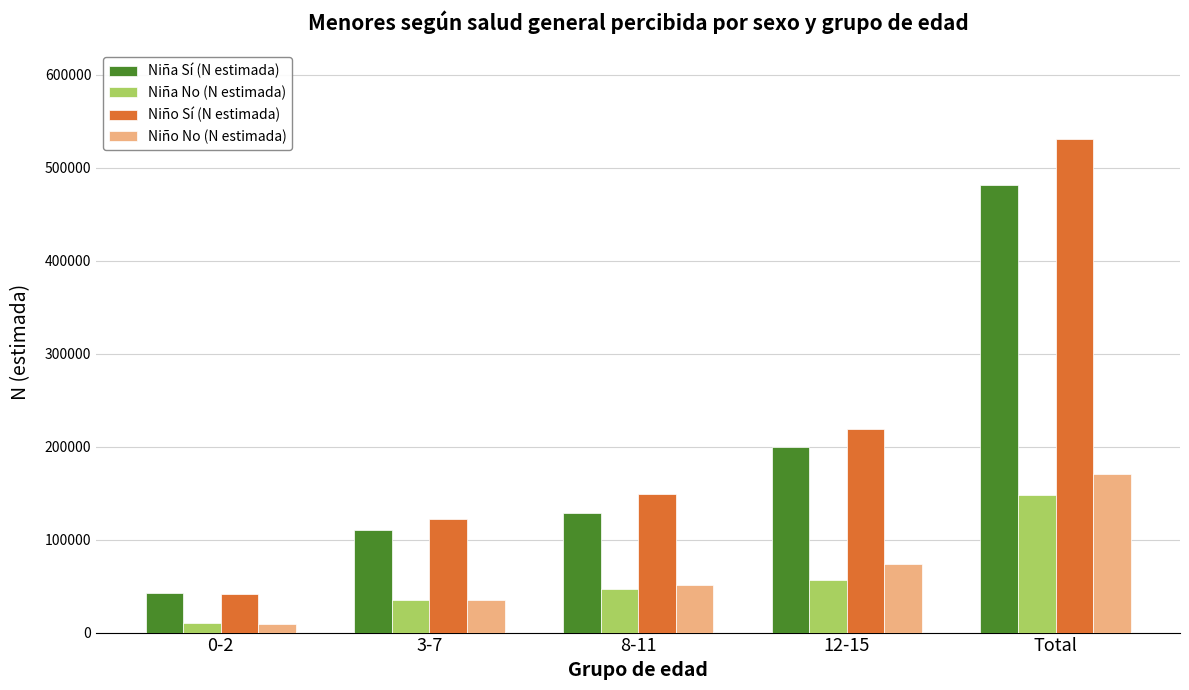

Reading left to right, list all the values displayed in this chart.

Niña Sí (N estimada): 42157	110606	128951	199531	481245
Niña No (N estimada): 9933	34912	46567	57022	148433
Niño Sí (N estimada): 41300	122311	148622	218488	530720
Niño No (N estimada): 9237	35211	51504	74157	170109